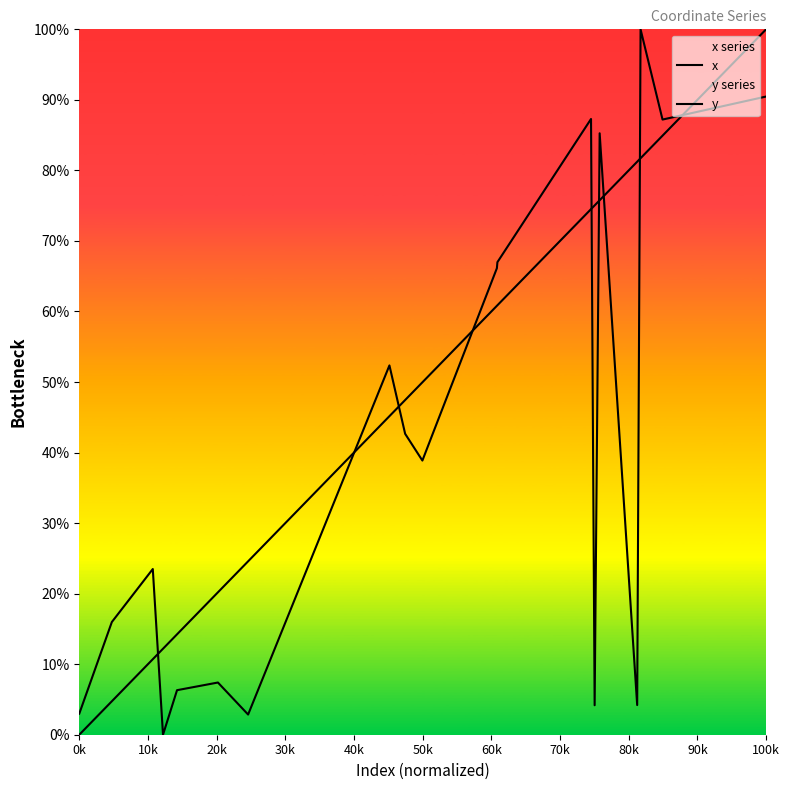

Which series has the widest spread of values?

x